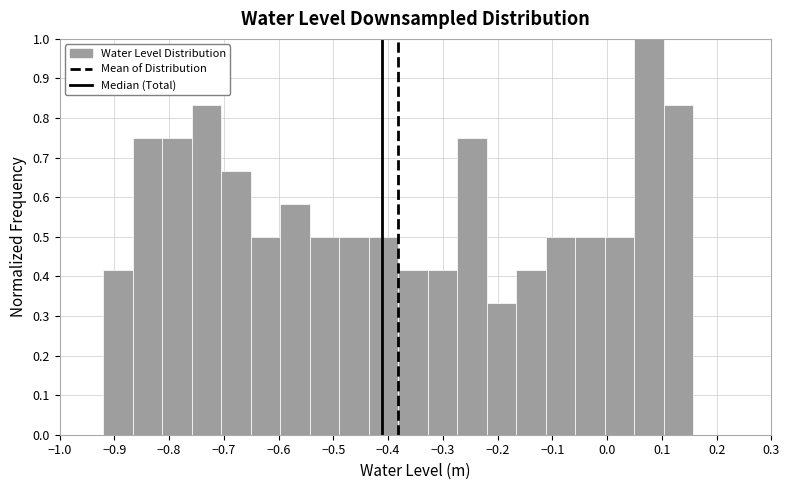

Reading left to right, list every bar in this chart as the range it spans on the x-axis followed by its height. Neither the bar edges nor the heights are printed on the chart, so give them approximately, as read against the axes.

-0.92 to -0.87: 0.42
-0.87 to -0.81: 0.75
-0.81 to -0.76: 0.75
-0.76 to -0.70: 0.83
-0.70 to -0.65: 0.67
-0.65 to -0.60: 0.50
-0.60 to -0.54: 0.58
-0.54 to -0.49: 0.50
-0.49 to -0.44: 0.50
-0.44 to -0.38: 0.50
-0.38 to -0.33: 0.42
-0.33 to -0.27: 0.42
-0.27 to -0.22: 0.75
-0.22 to -0.17: 0.33
-0.17 to -0.11: 0.42
-0.11 to -0.06: 0.50
-0.06 to 0.00: 0.50
0.00 to 0.05: 0.50
0.05 to 0.10: 1.00
0.10 to 0.16: 0.83